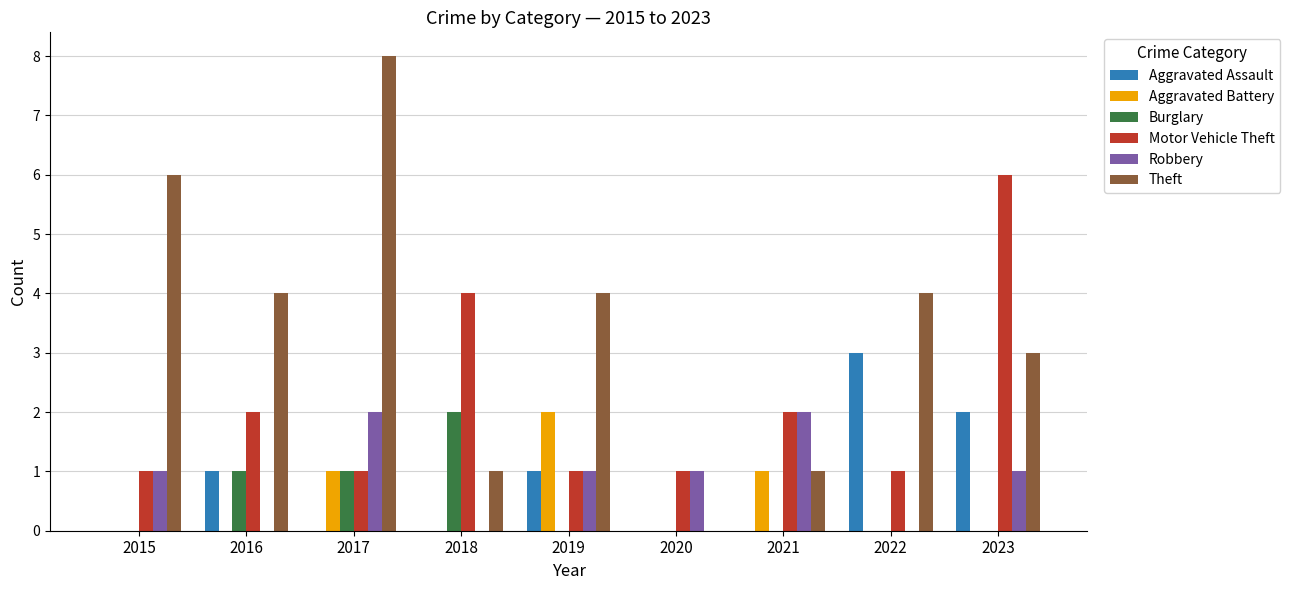

How many Robbery values are between 0 and 1?

7